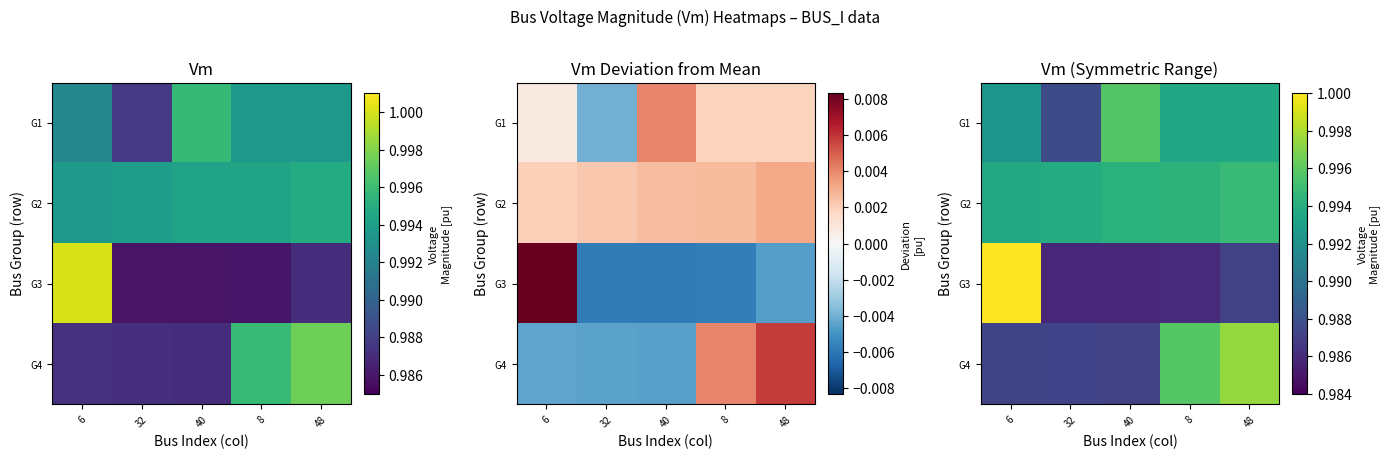

At 8, list the series in order from largest to smallest.

G4, G2, G1, G3